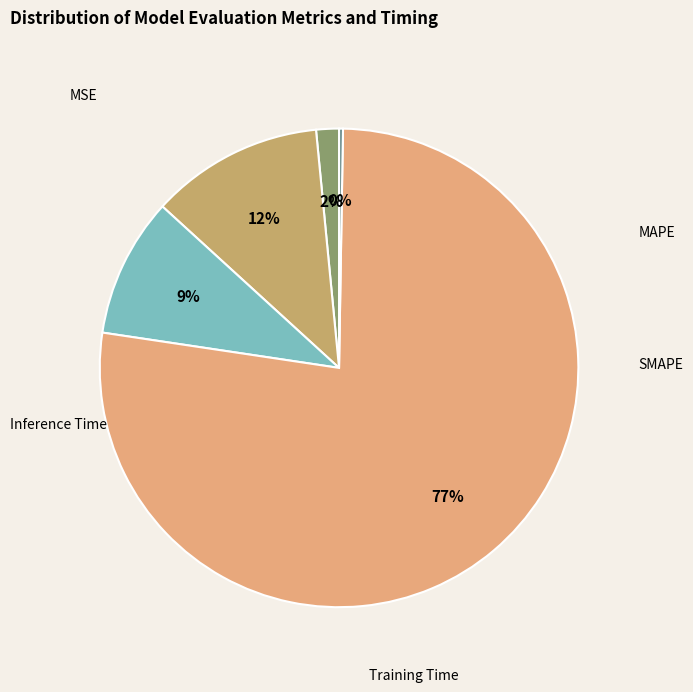

Rank the categories by value from lowest to highest.

Inference Time, MSE, SMAPE, MAPE, Training Time